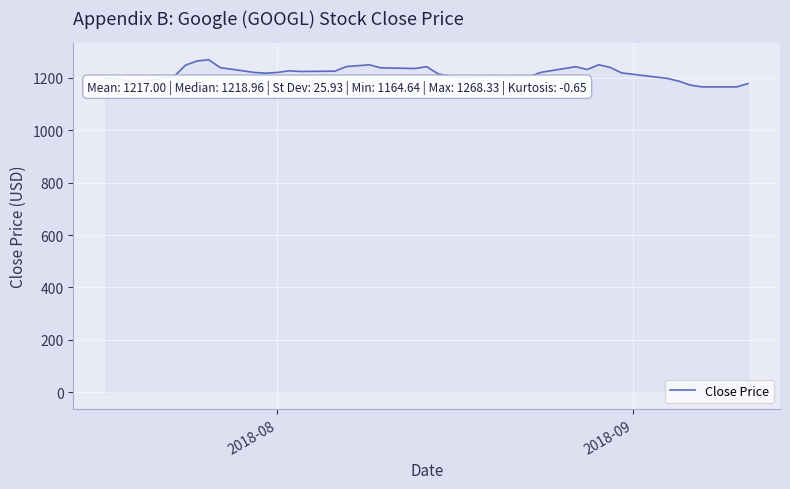

What is the difference between the maximum and minimum values?

103.7